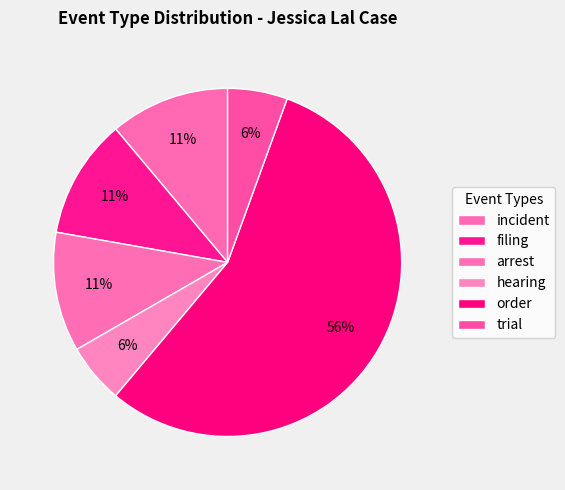

To the nearest percent, what percentage of the pie is order?

56%